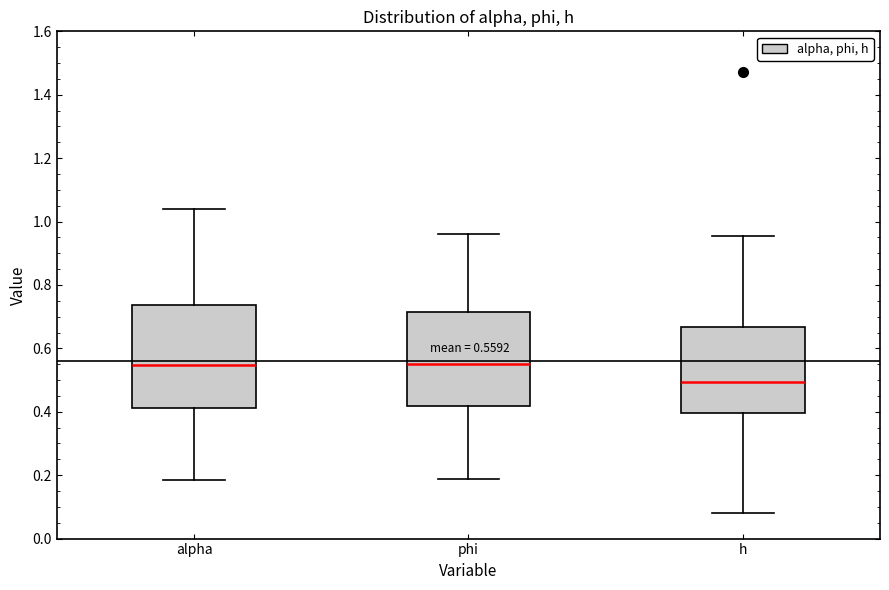

Comparing the boxes themselves (not the whiskers), which one is the tallest?

alpha